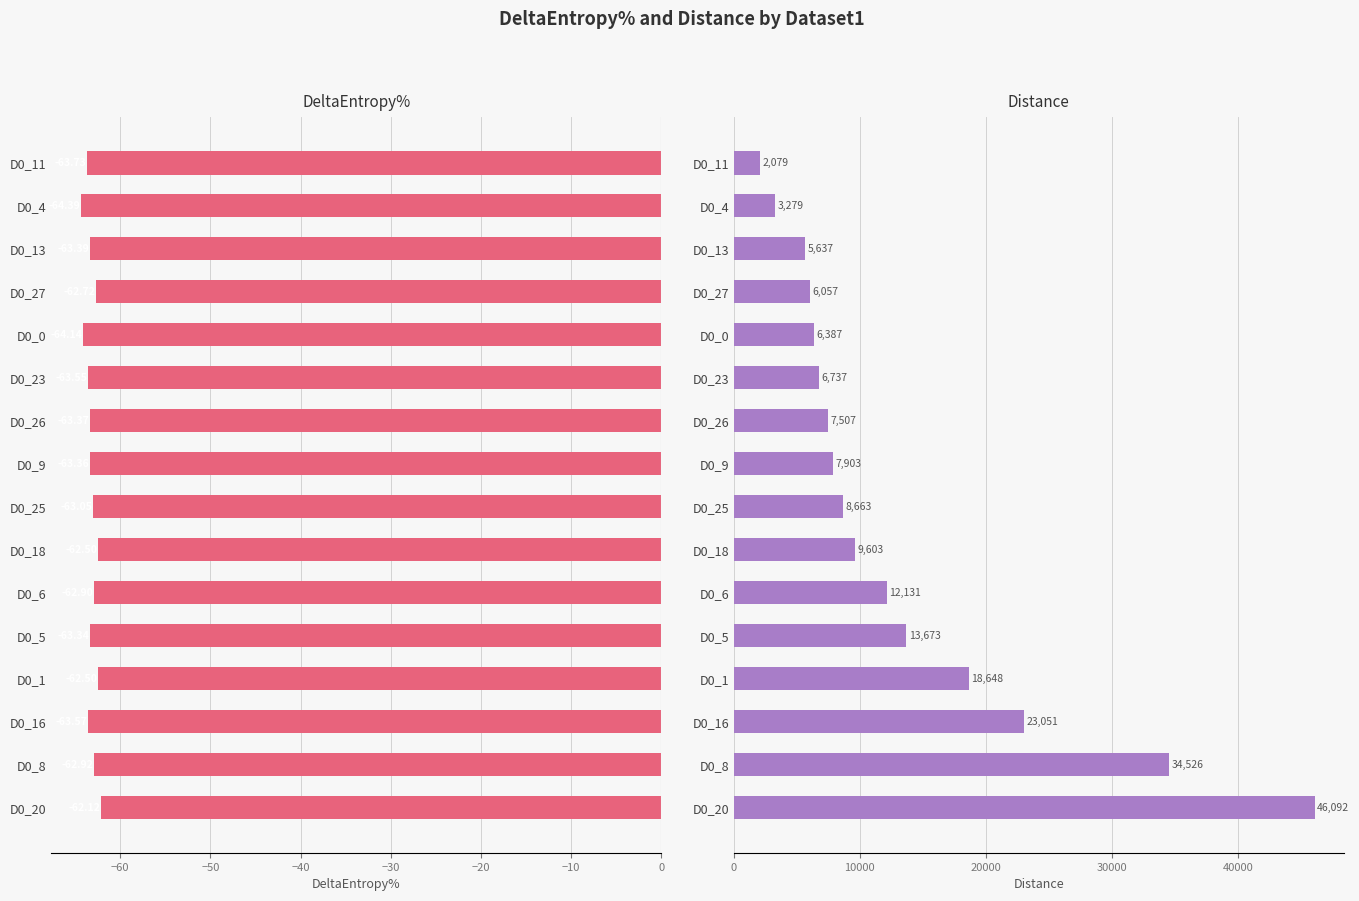

What is the value of the Distance bar at the 12th from the left?

13672.7